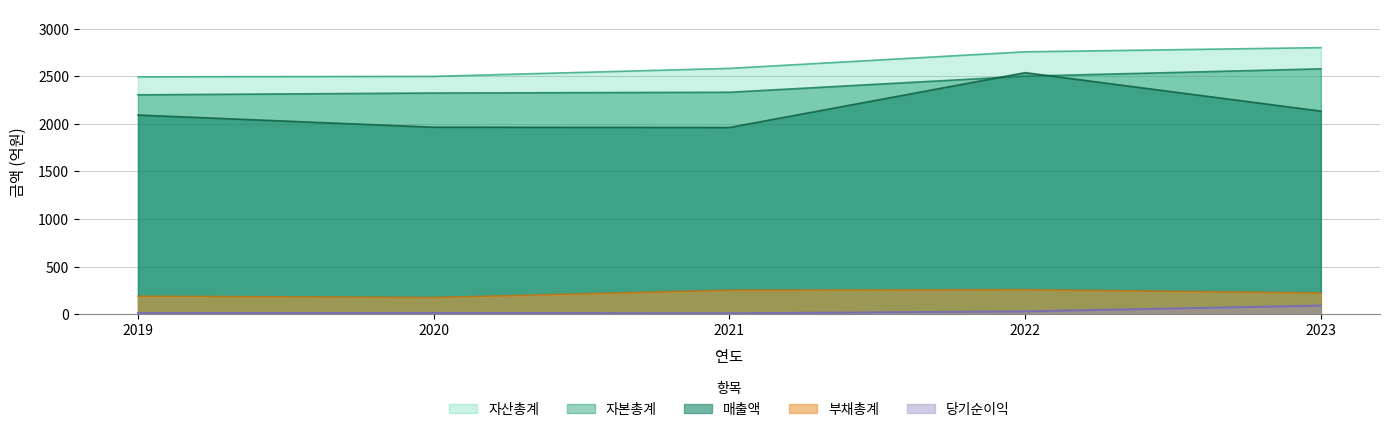

True or false: 자본총계 and 당기순이익 intersect in this chart.

False